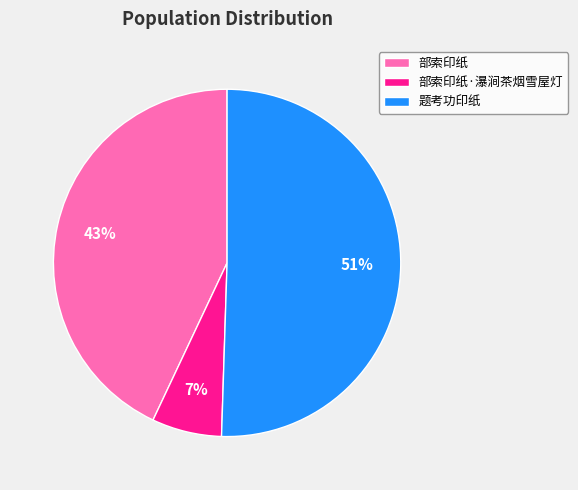

To the nearest percent, what is the difference between the 部索印纸 and 部索印纸·瀑涧茶烟雪屋灯 slice percentages?

36%